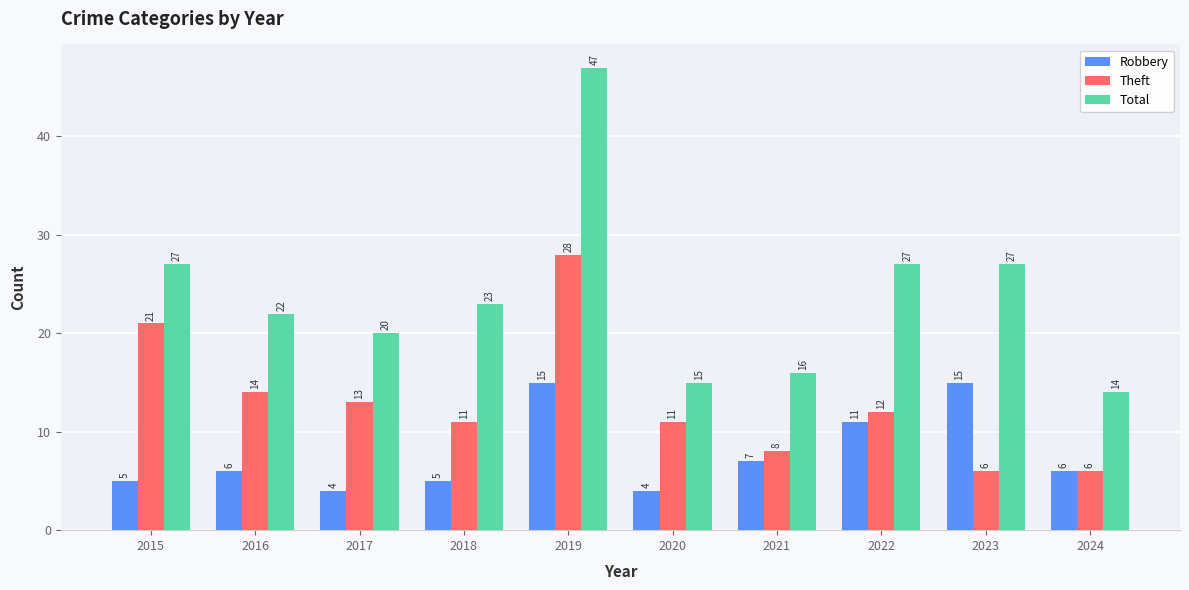

Rank the series by their maximum value, from lowest to highest.

Robbery, Theft, Total